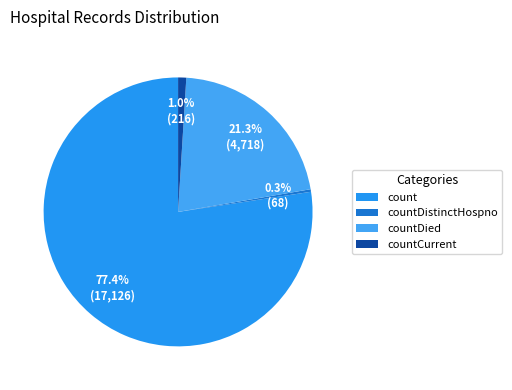

Count the number of slices in the pie.

4